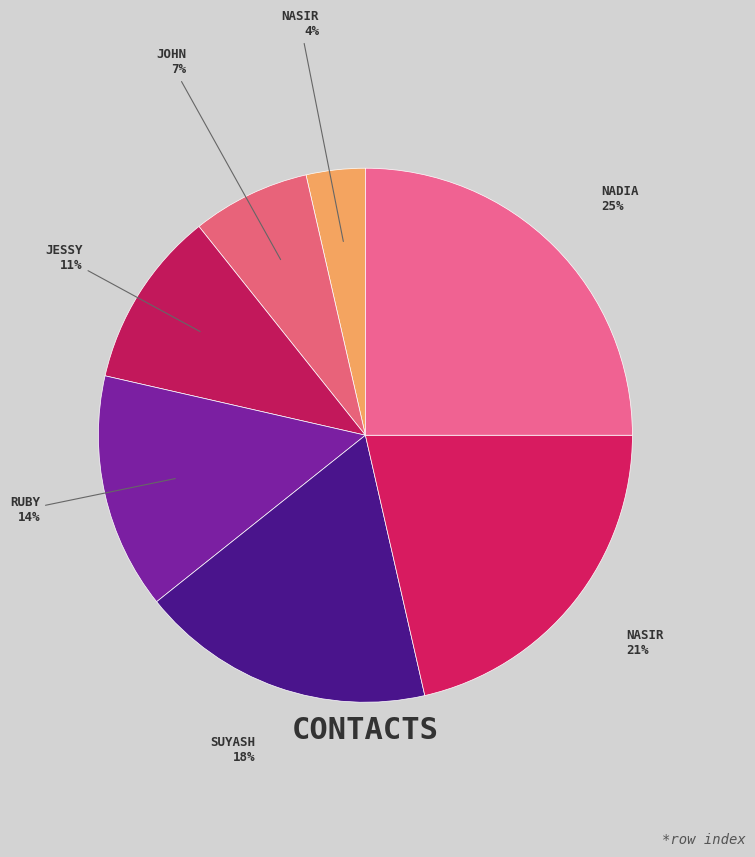

What is the largest slice in the pie chart?

Nadia